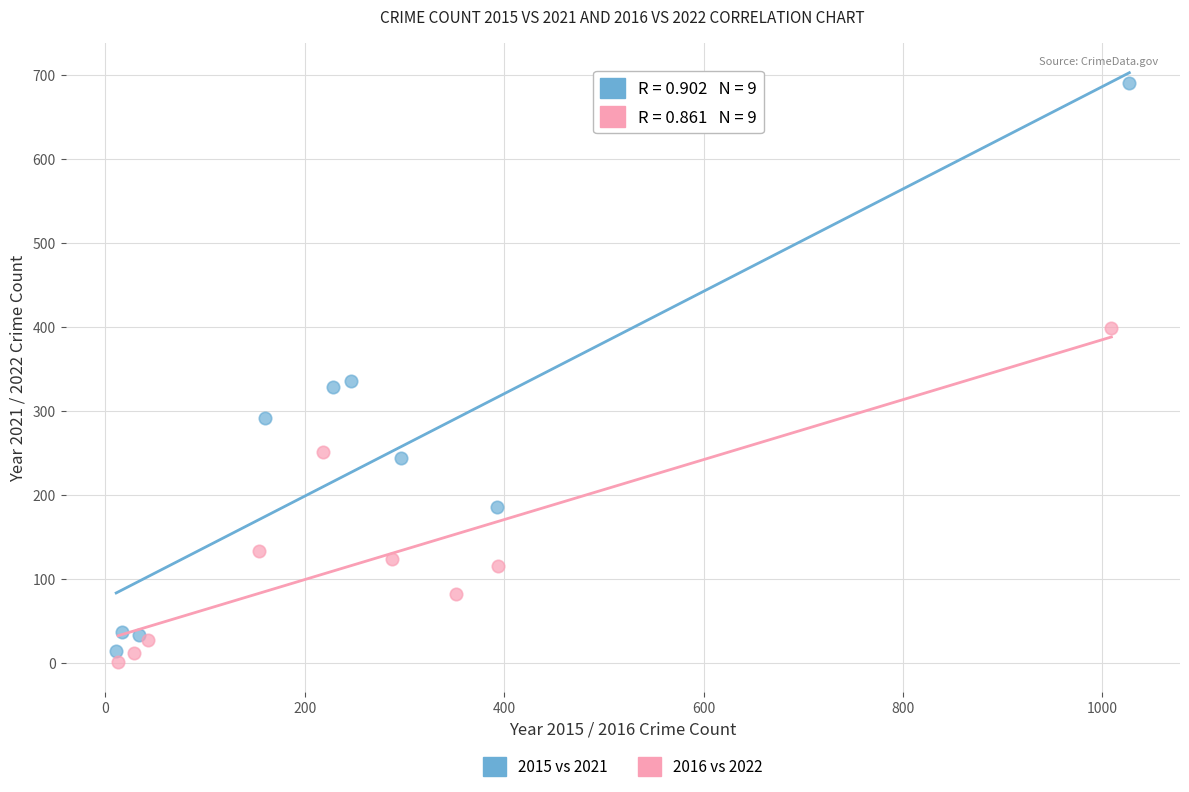

Which series has the widest spread of Y values?

2015 vs 2021